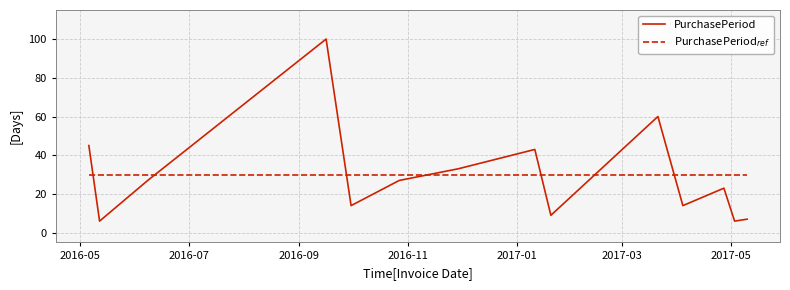

What is the maximum value for PurchasePeriod?

100